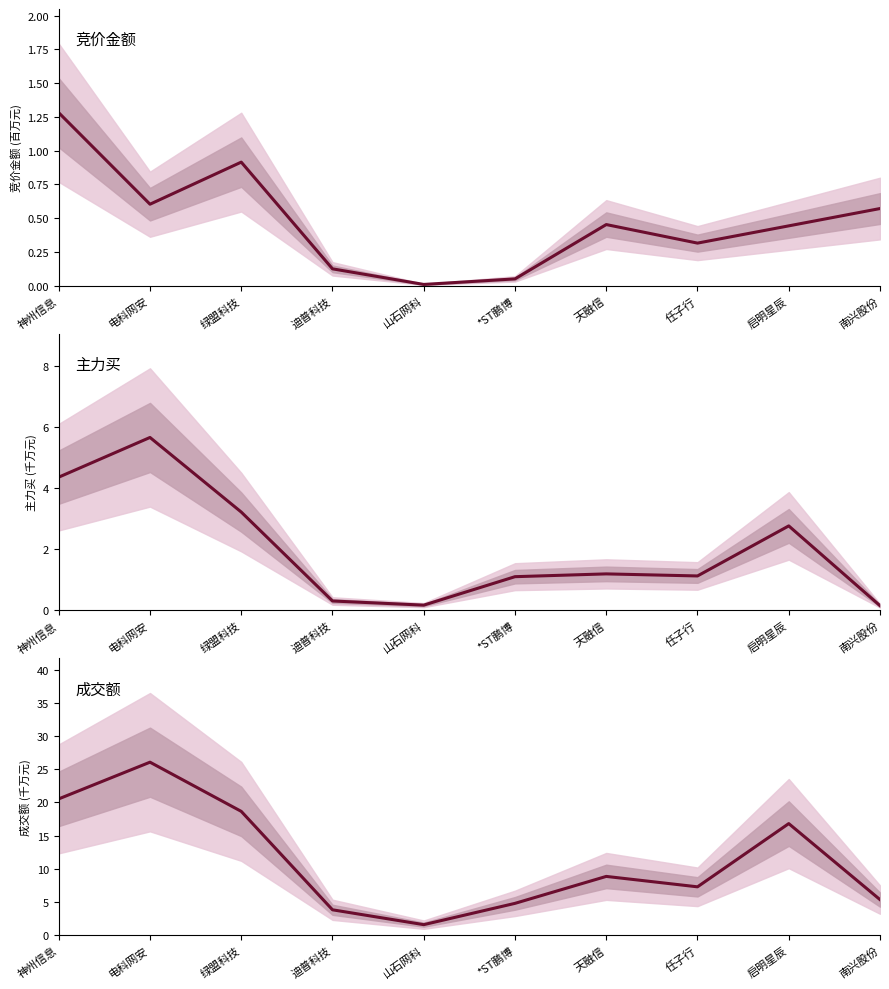

Does the chart have visible grid lines?

No